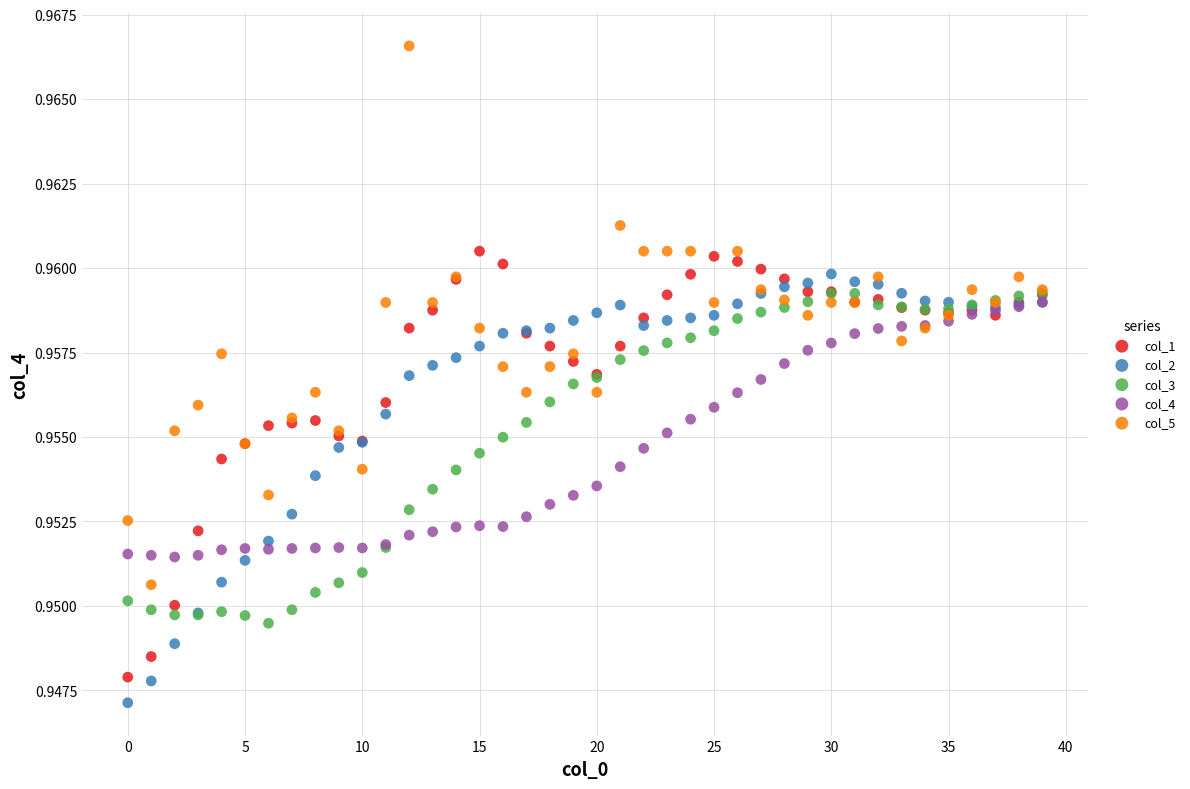

Which series reaches the minimum Y coordinate?

col_2